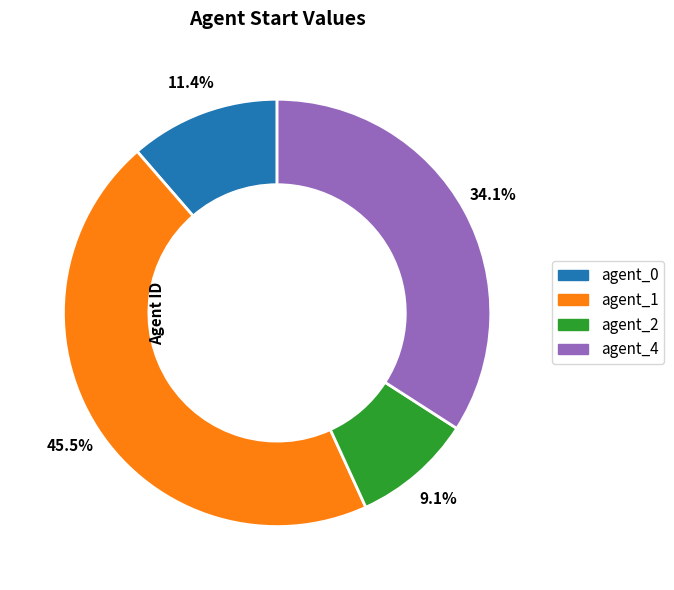

To the nearest percent, what is the difference between the largest and smallest slice percentages?

36%